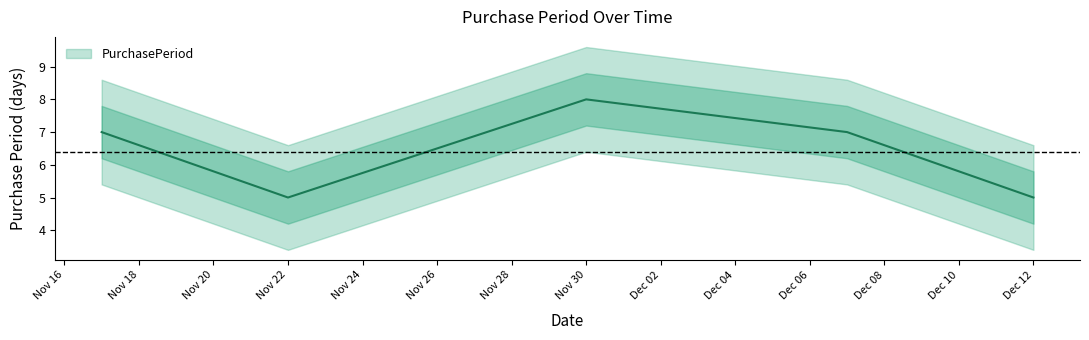

How many points are higher than both their immediate neighbors (excluding endpoints)?

1